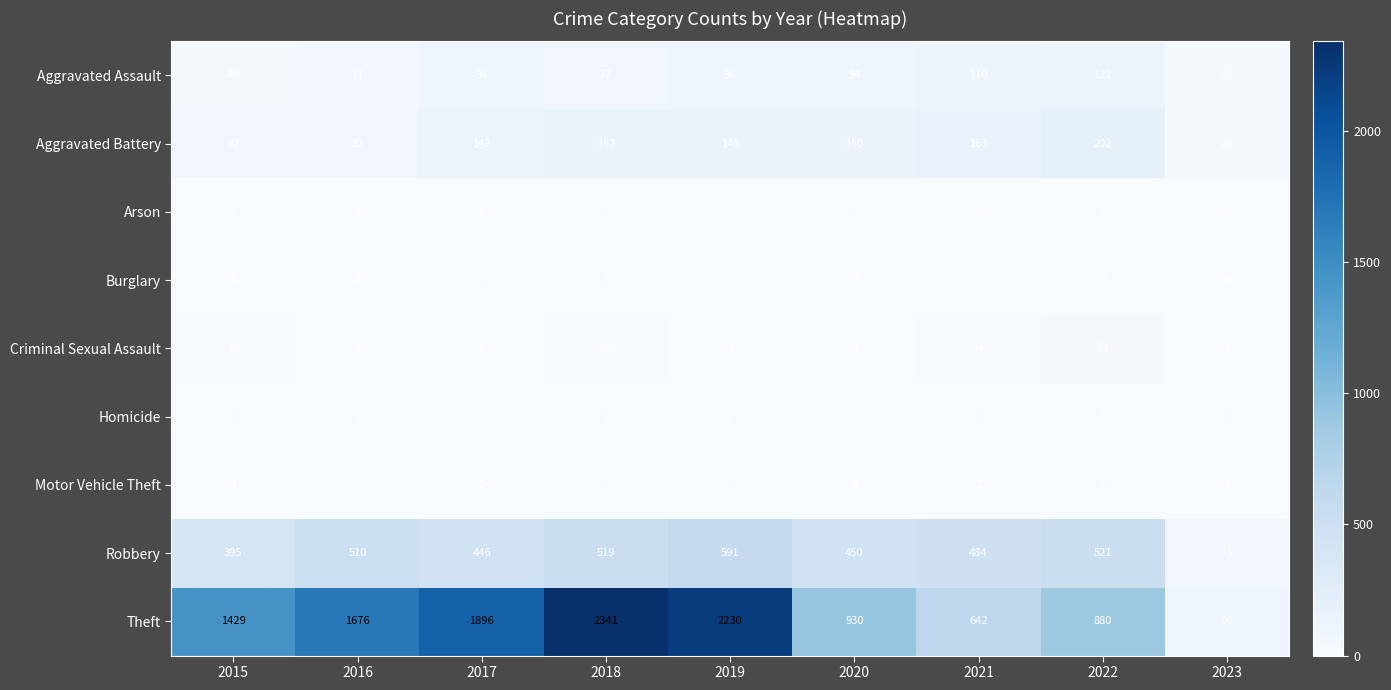

True or false: Homicide has a value of 2 at 2019.

True